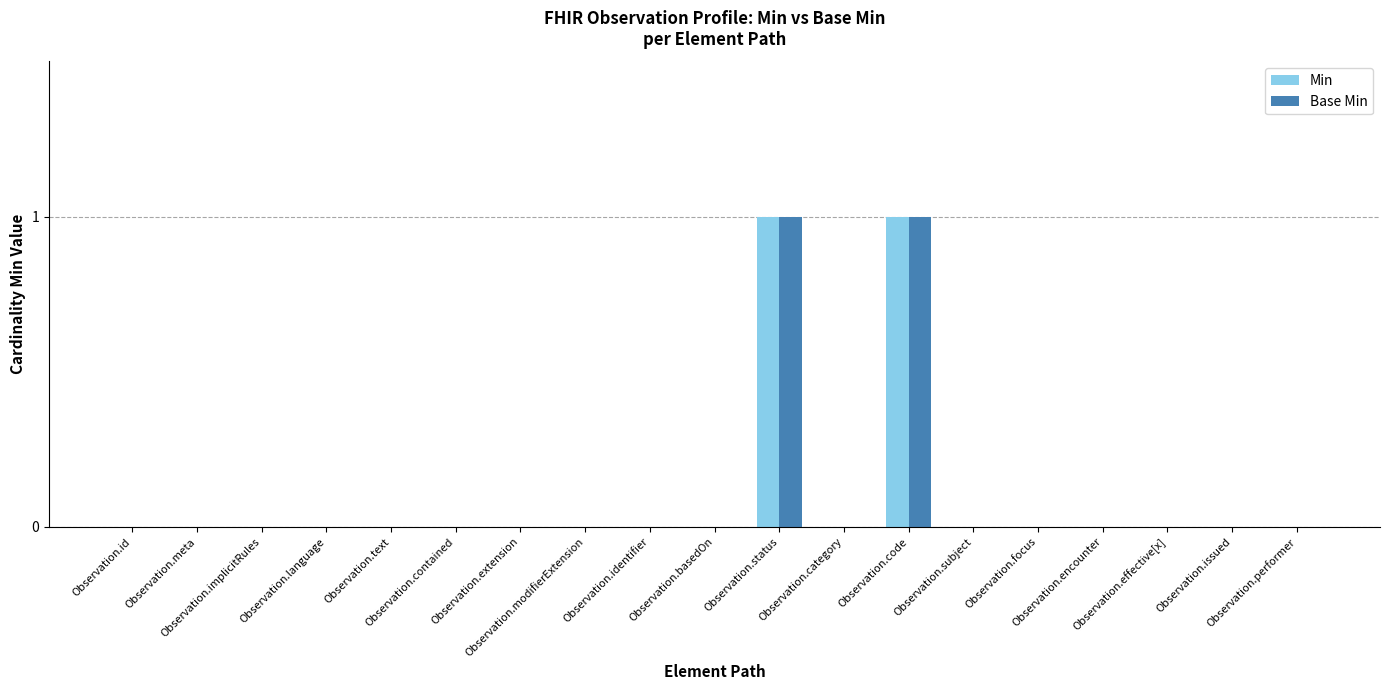

Reading left to right, extract all data points from this chart.

Min: Observation.id=0	Observation.meta=0	Observation.implicitRules=0	Observation.language=0	Observation.text=0	Observation.contained=0	Observation.extension=0	Observation.modifierExtension=0	Observation.identifier=0	Observation.basedOn=0	Observation.status=1	Observation.category=0	Observation.code=1	Observation.subject=0	Observation.focus=0	Observation.encounter=0	Observation.effective[x]=0	Observation.issued=0	Observation.performer=0
Base Min: Observation.id=0	Observation.meta=0	Observation.implicitRules=0	Observation.language=0	Observation.text=0	Observation.contained=0	Observation.extension=0	Observation.modifierExtension=0	Observation.identifier=0	Observation.basedOn=0	Observation.status=1	Observation.category=0	Observation.code=1	Observation.subject=0	Observation.focus=0	Observation.encounter=0	Observation.effective[x]=0	Observation.issued=0	Observation.performer=0